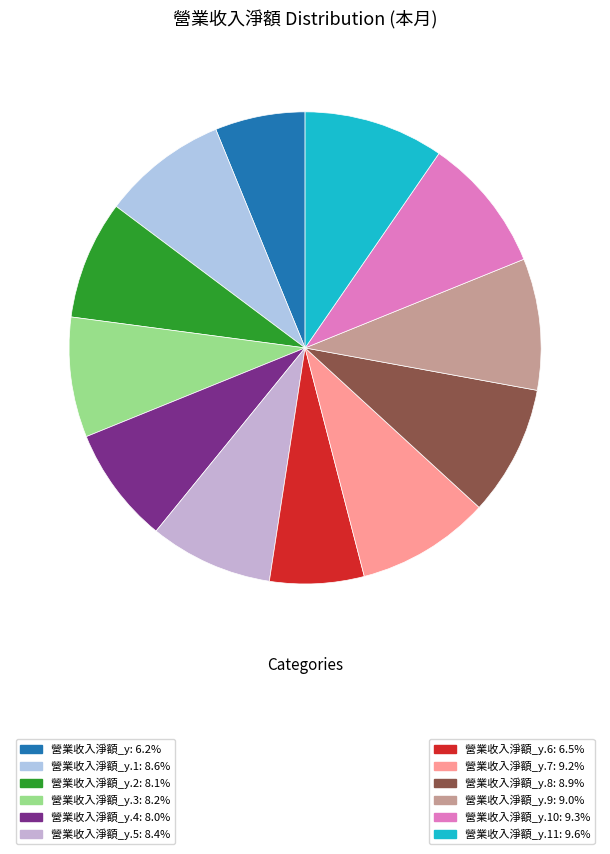

Is there any slice that represents more than half of the pie?

No